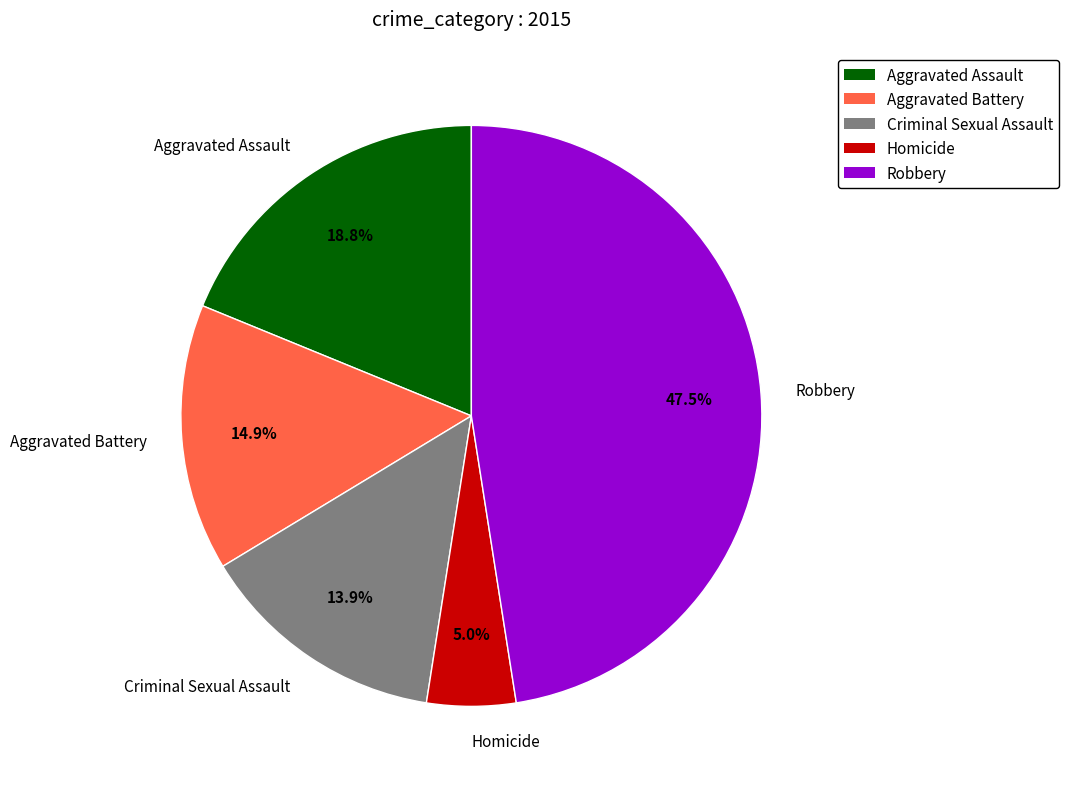

Which category has the smallest portion of the pie?

Homicide